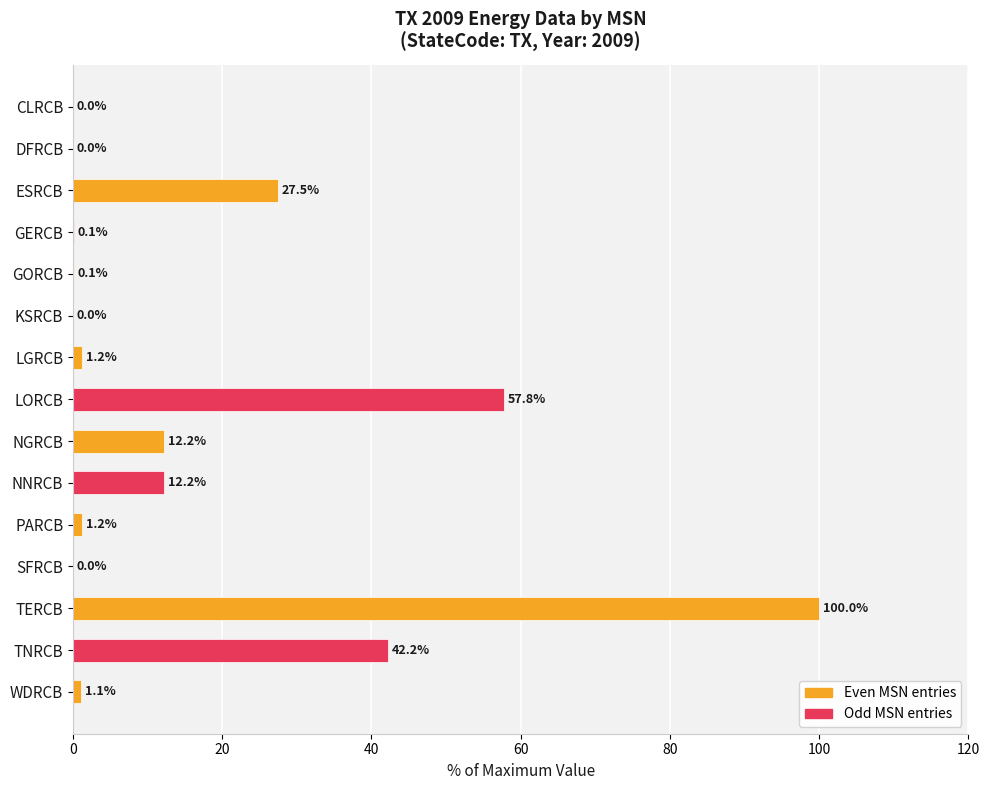

Is it true that the value at TNRCB is 26.6?

False